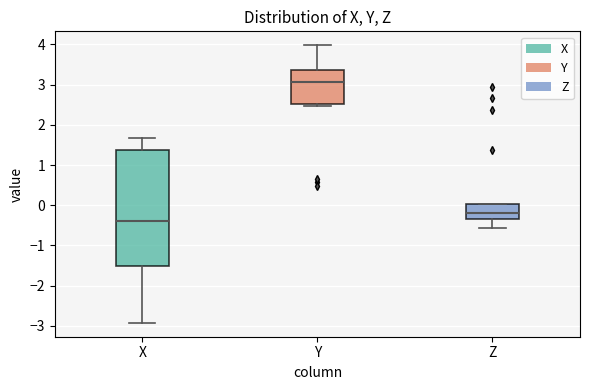

Where does the lower whisker of the box for Z end on the y-axis? The values are not printed on the chart, so give them approximately, as read against the axis.

-0.6